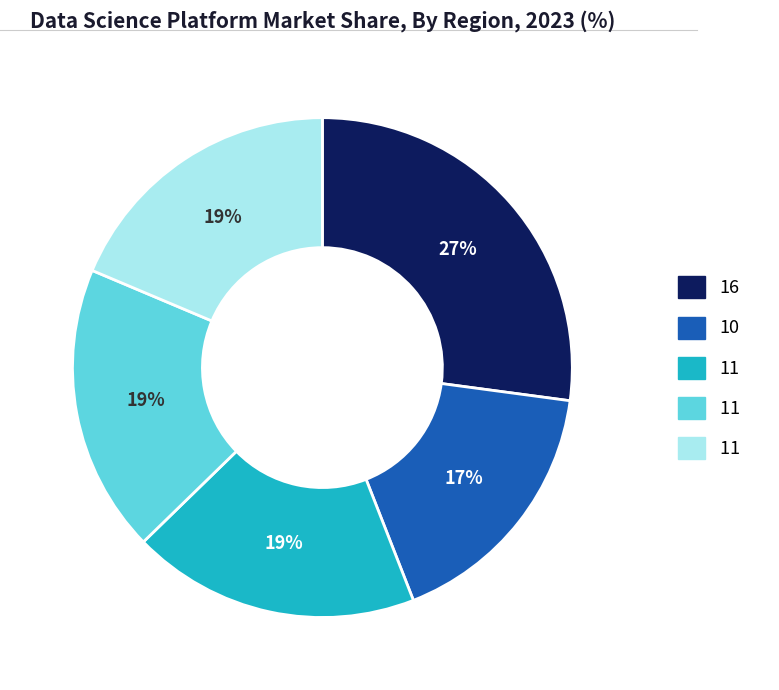

To the nearest percent, what is the difference between the largest and smallest slice percentages?

10%